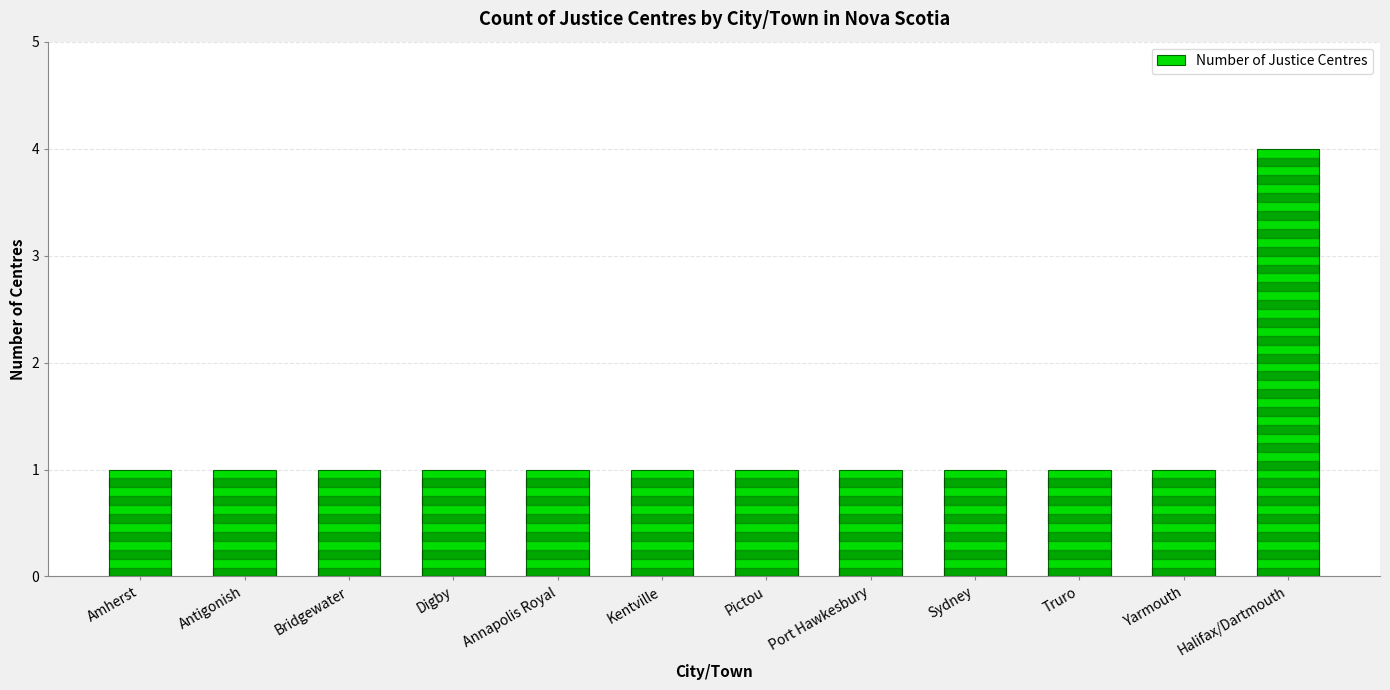

At which category does the chart reach its peak across all series?

Halifax/Dartmouth